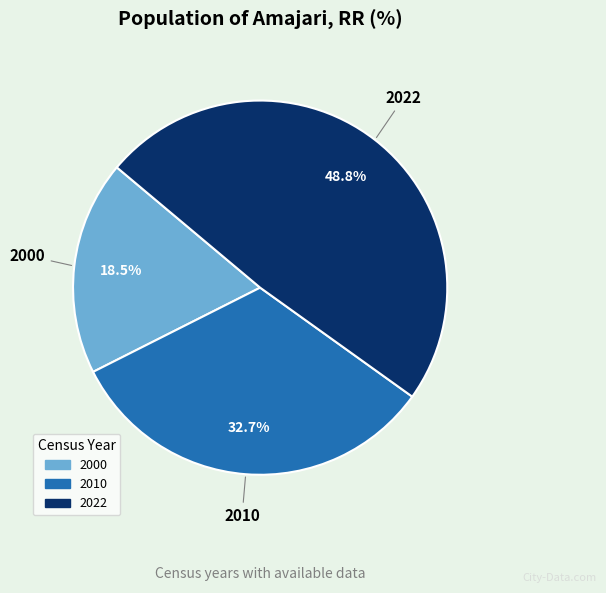

How many slices are in this pie chart?

3